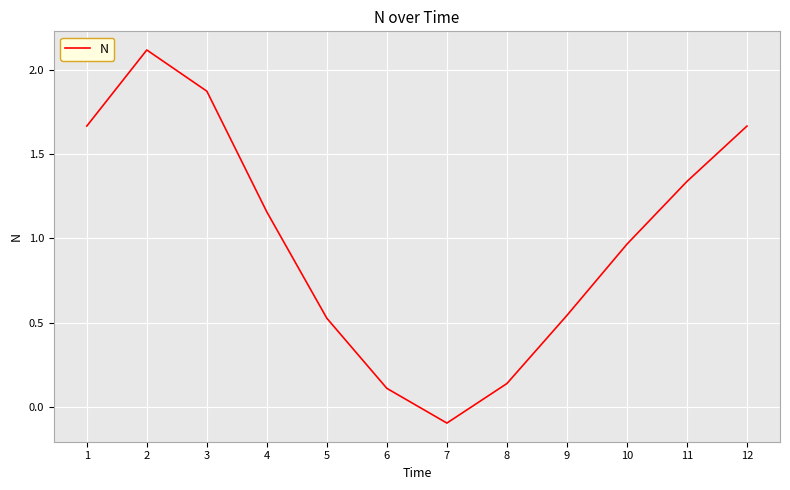

Is it true that the value at 12 is 2.2?

False